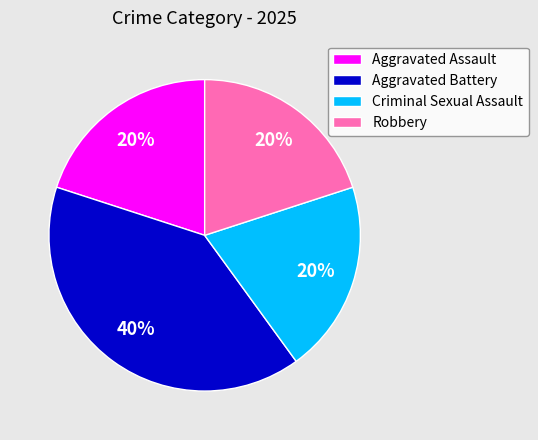

Count the number of slices in the pie.

4